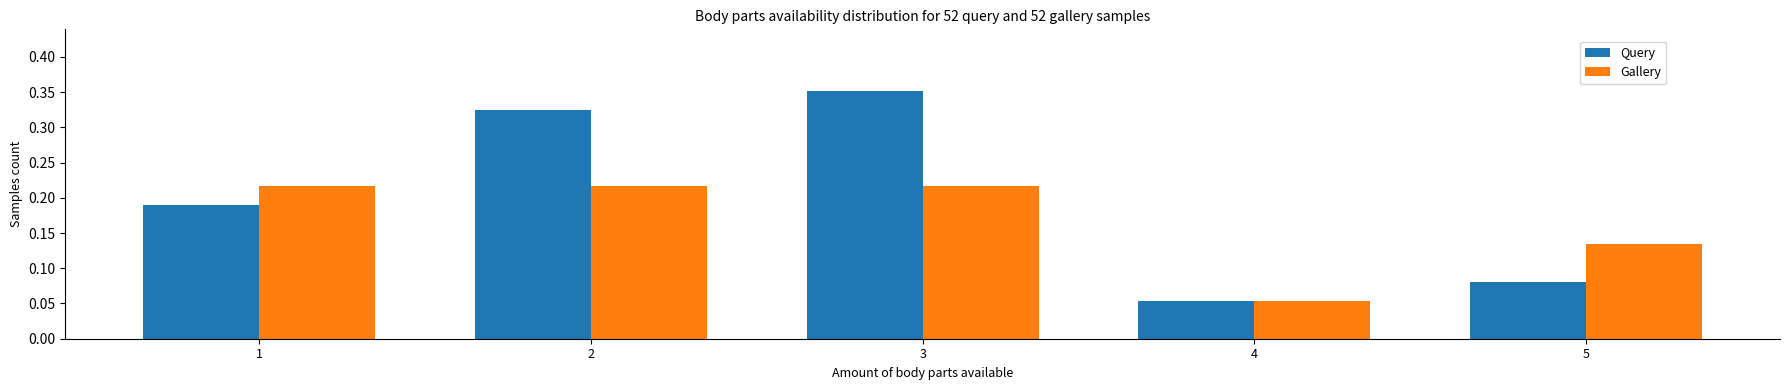

Rank the series by their average value, from highest to lowest.

Query, Gallery